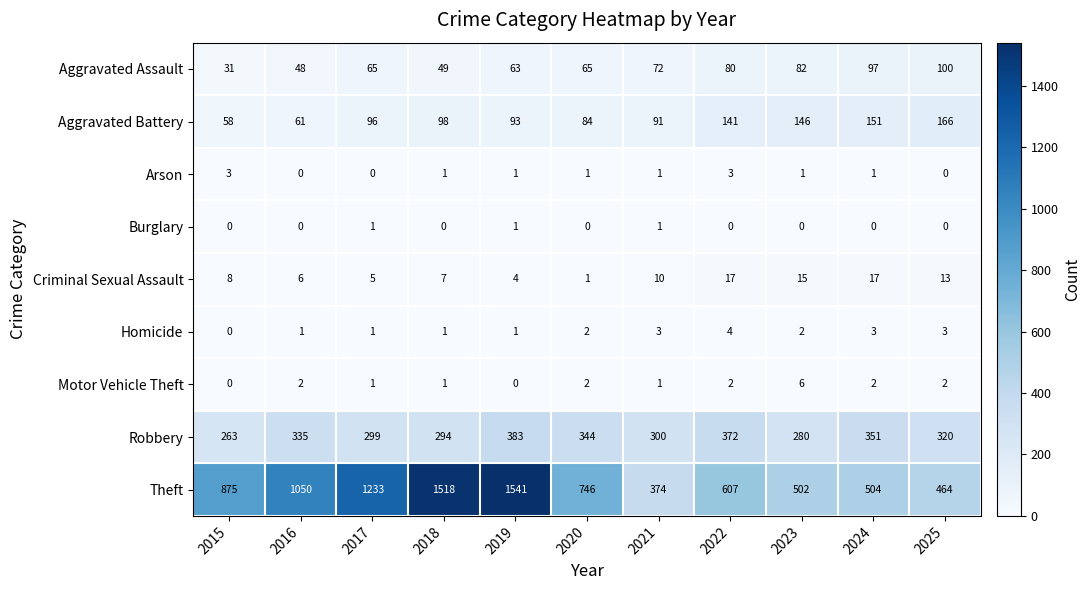

Where is Criminal Sexual Assault nearest to the value 9?

2015